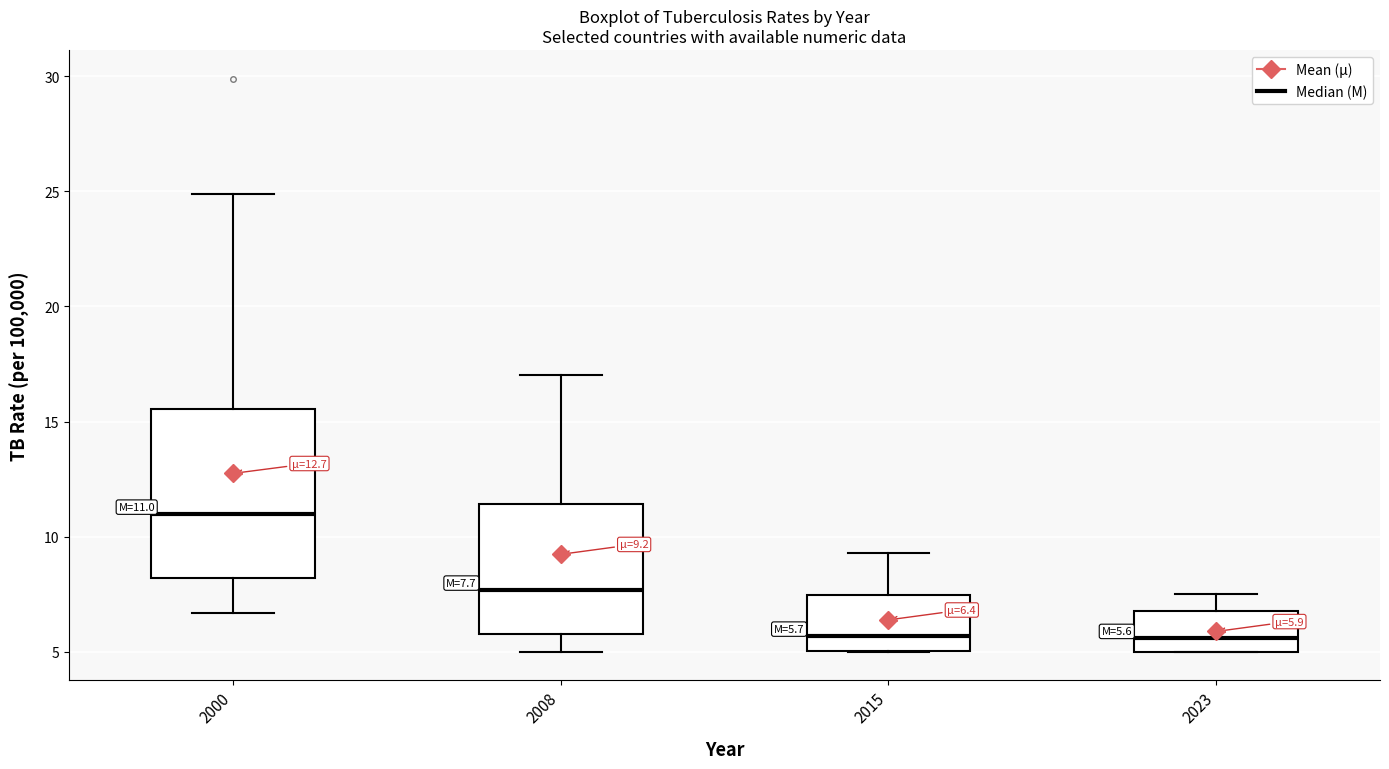

Comparing the boxes themselves (not the whiskers), which one is the tallest?

2000